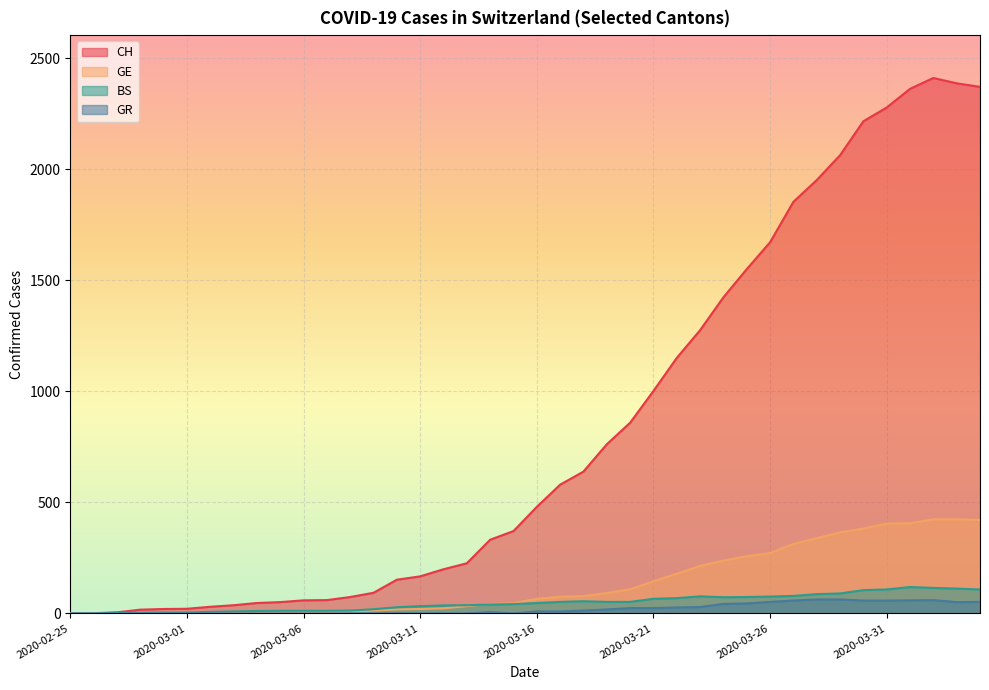

What is the difference between the second highest and second lowest values in the CH series?

2387